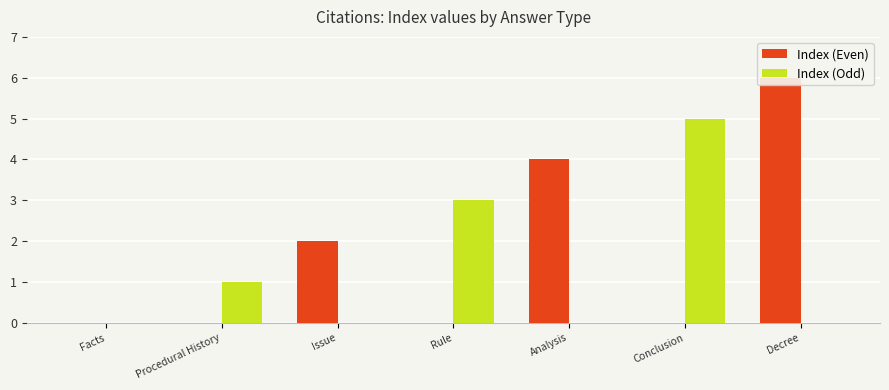

Reading left to right, what are all the values shown in this chart?

Index (Even): 0	0	2	0	4	0	6
Index (Odd): 0	1	0	3	0	5	0